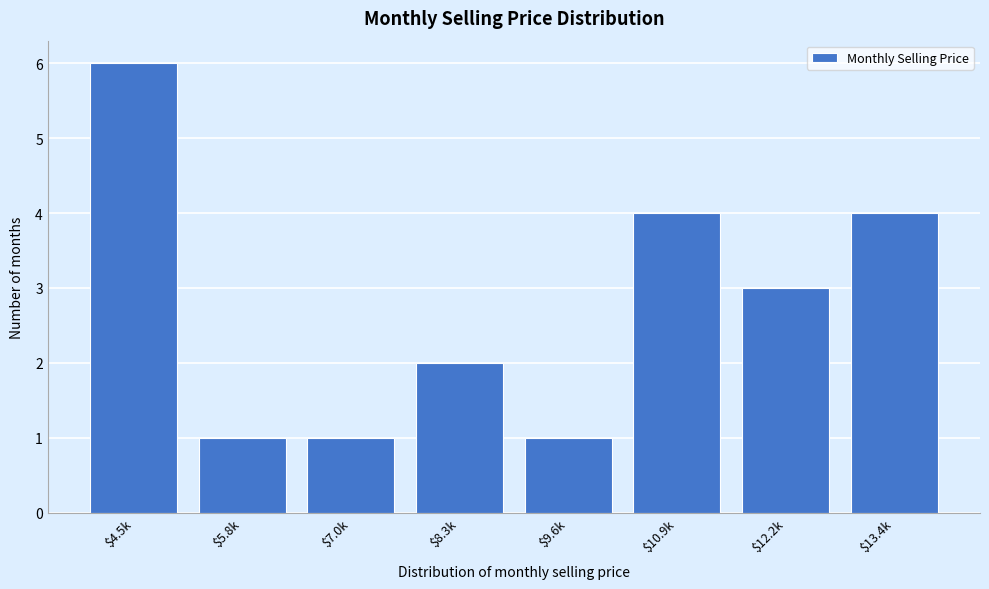

Reading right to left, list all the values displayed in this chart.

4	3	4	1	2	1	1	6